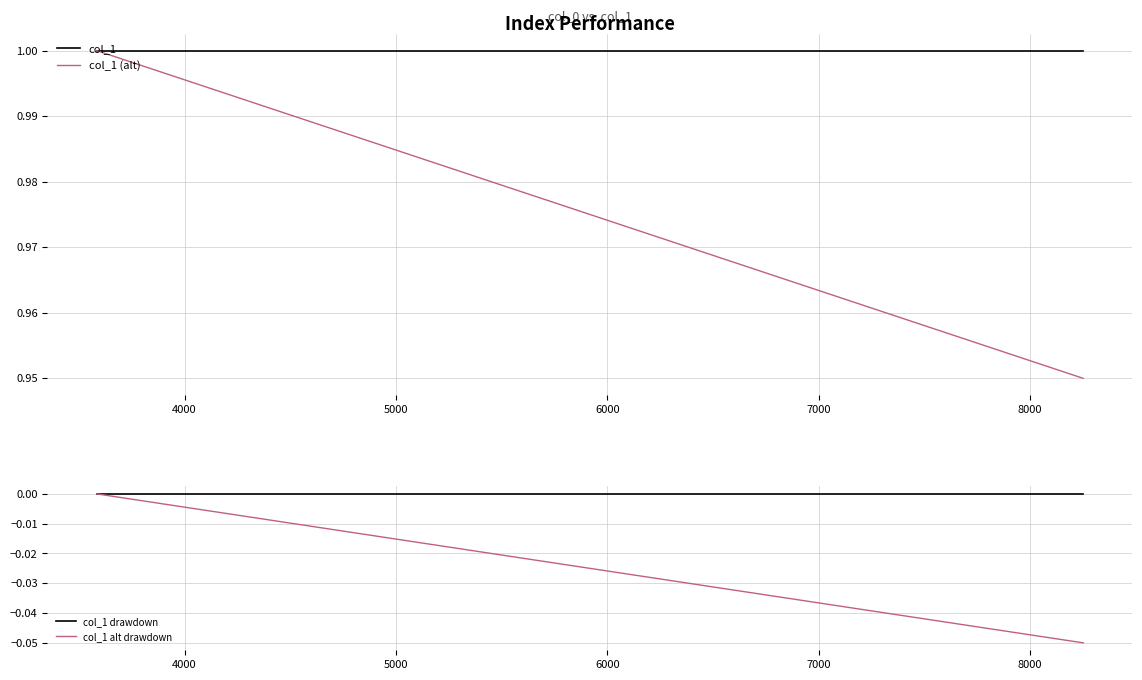

Is it true that col_1 alt drawdown equals 0.0 at 3000?

True